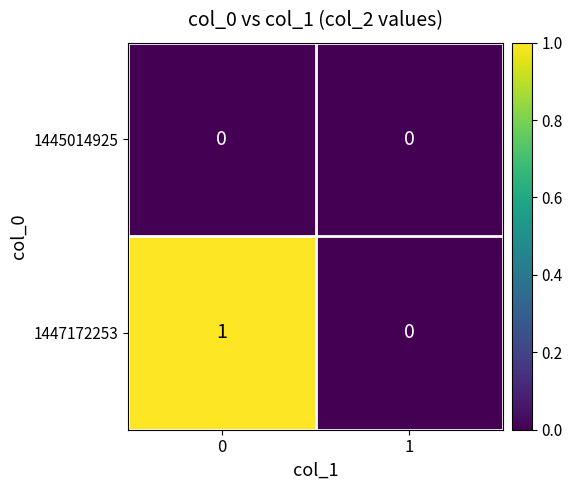

True or false: 1445014925 has a value of 0 at 1.

True